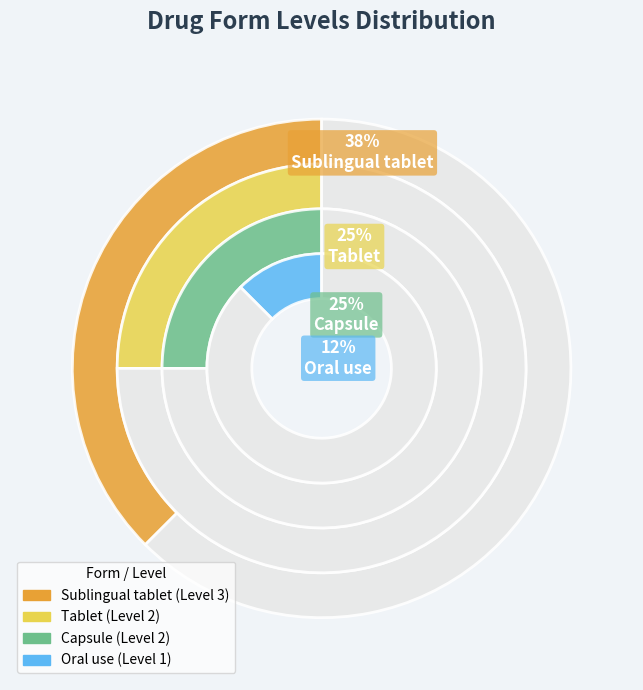

How much of the chart is everything except Capsule?

75.0%